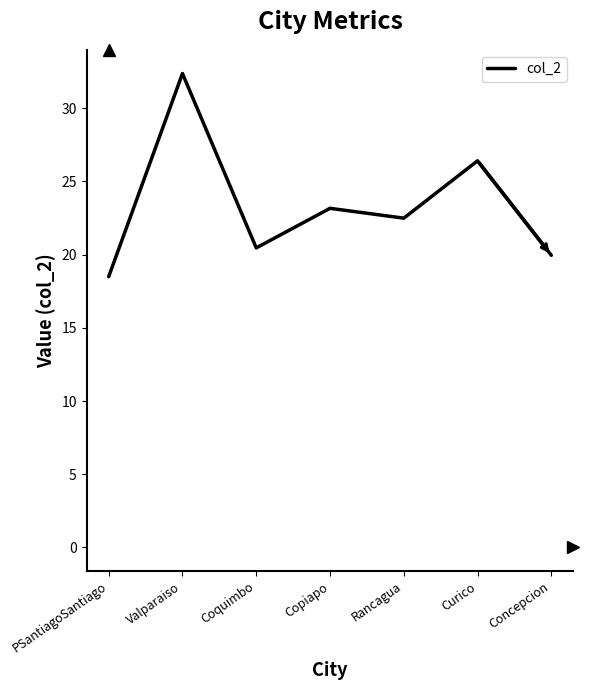

What position from the left is PSantiagoSantiago?

1